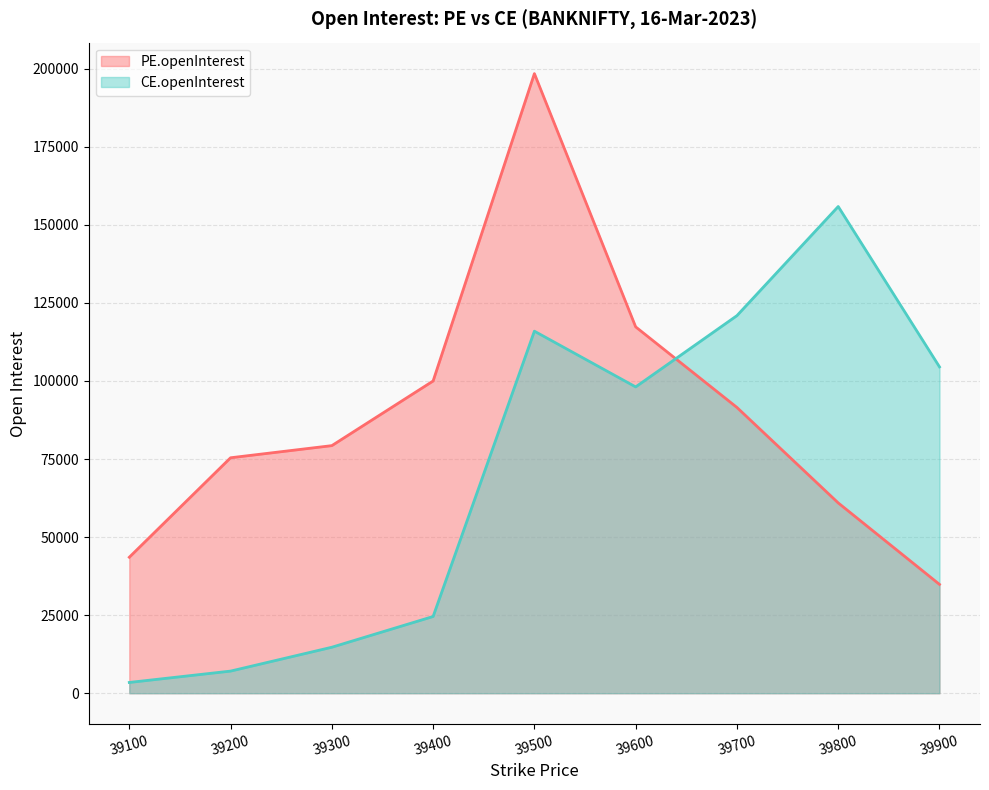

What is the difference between the maximum and minimum values in the PE.openInterest series?

163587